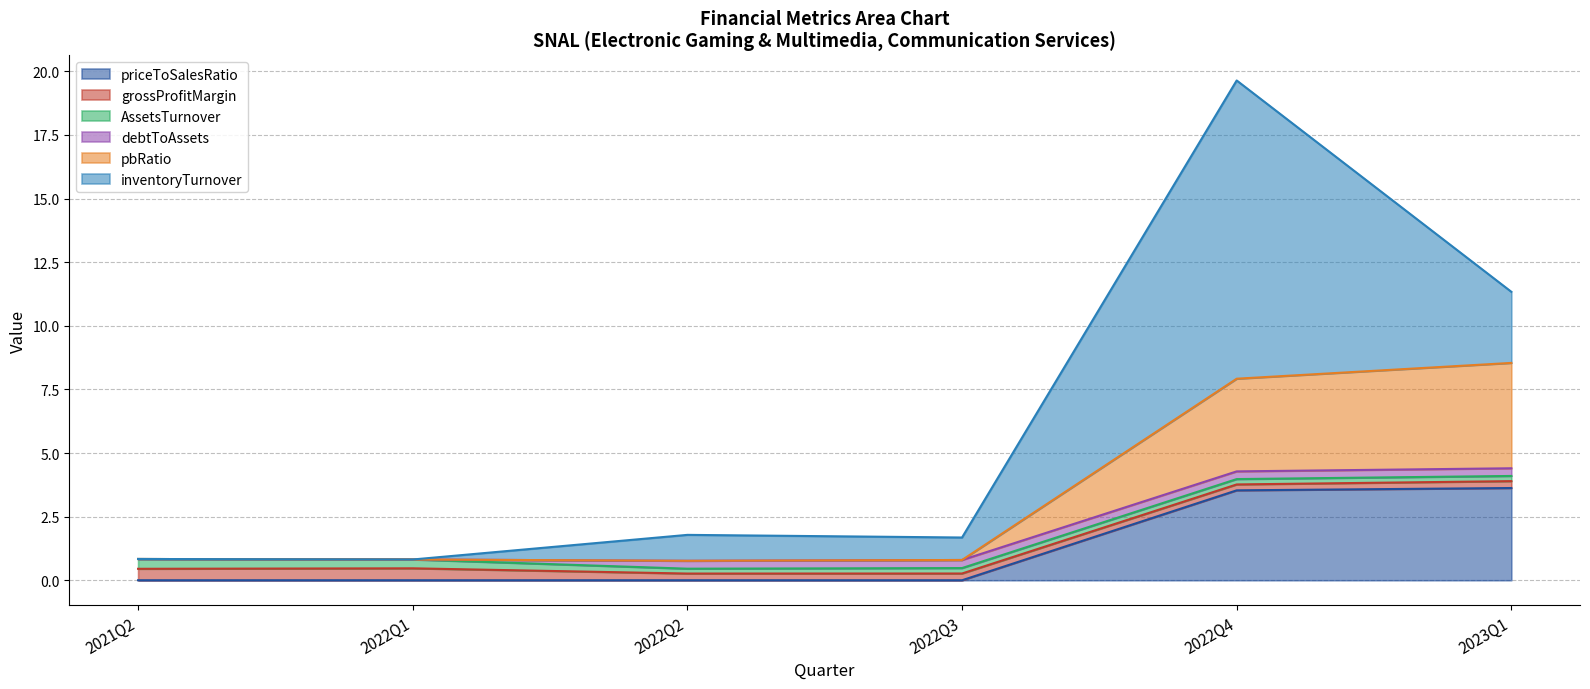

What is the label of the 6th point from the right?

2021Q2